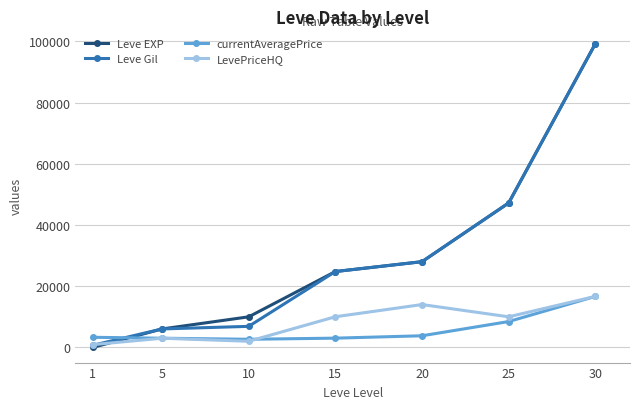

Between 1 and 10, which series saw the biggest shift?

Leve EXP